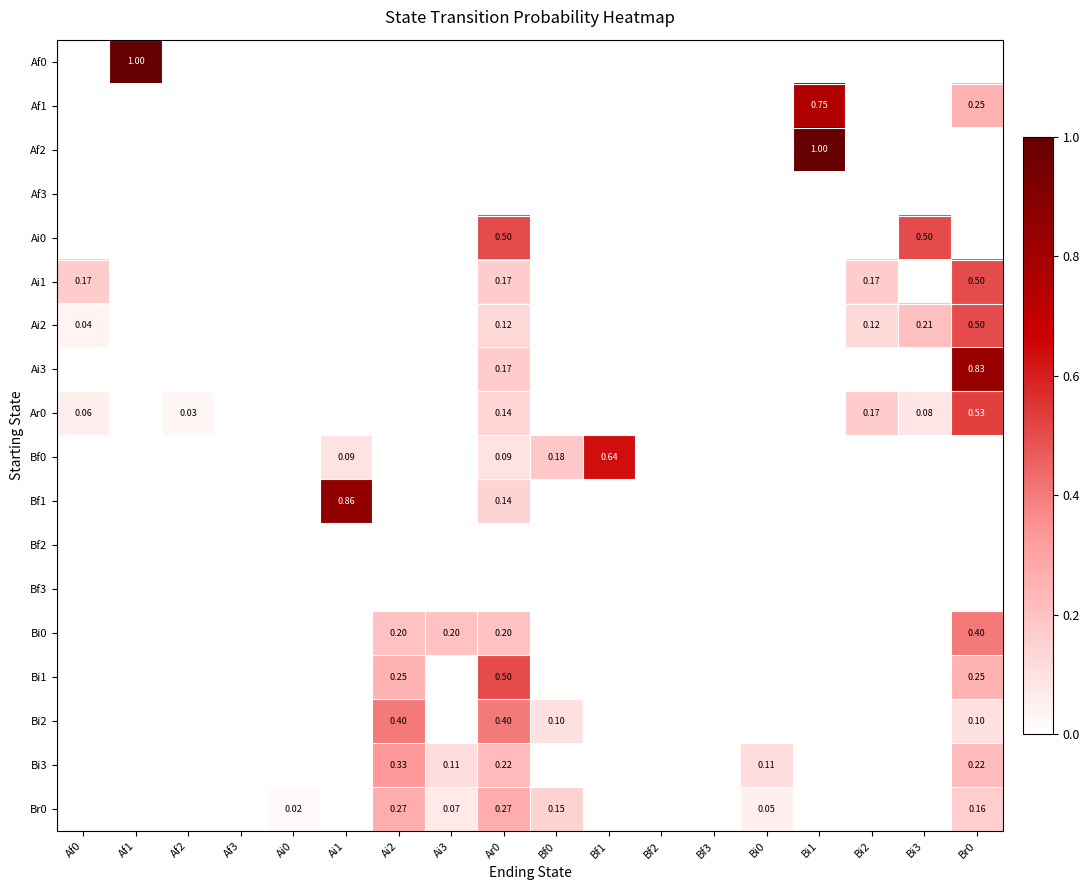

What is the maximum value shown in the chart?

1.0